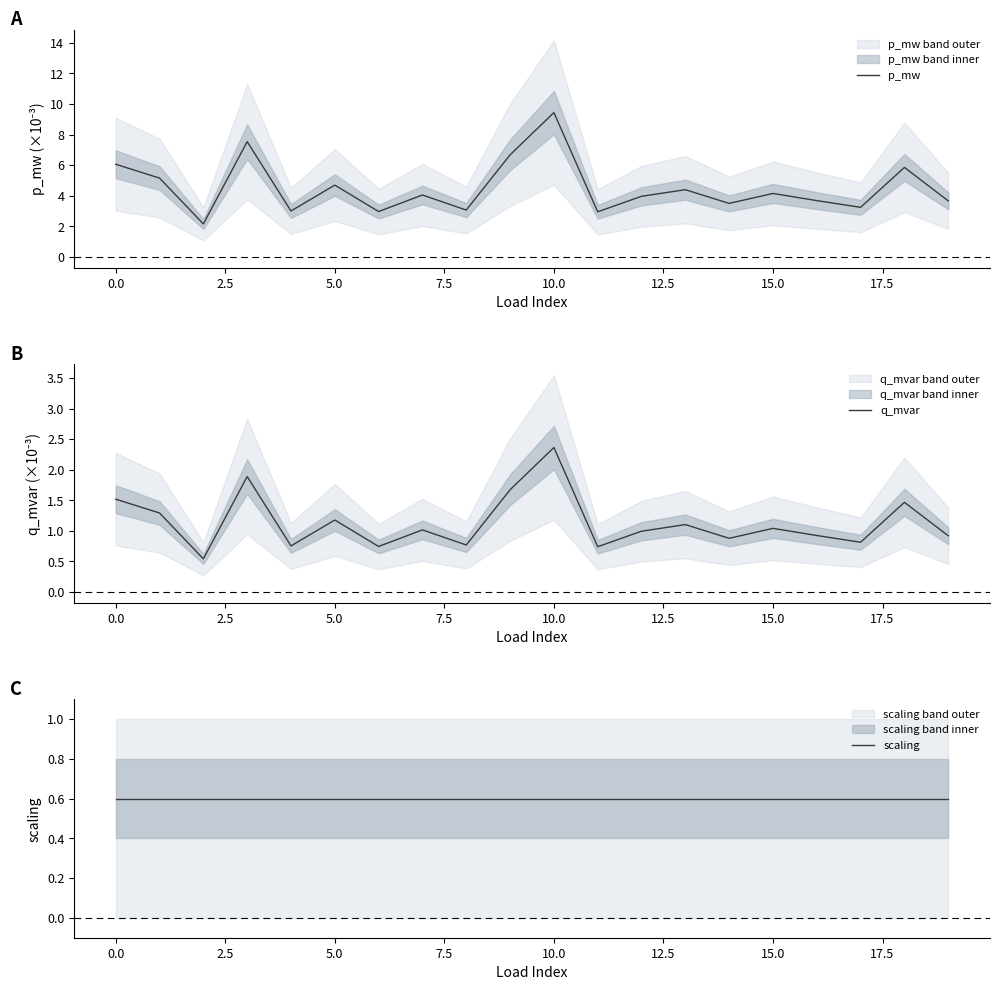

What is the highest value of the q_mvar series?

2.4